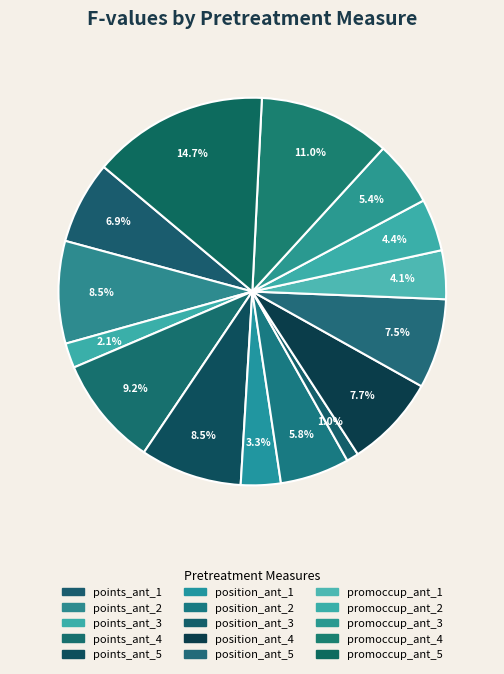

To the nearest percent, what is the difference between the largest and smallest slice percentages?

14%